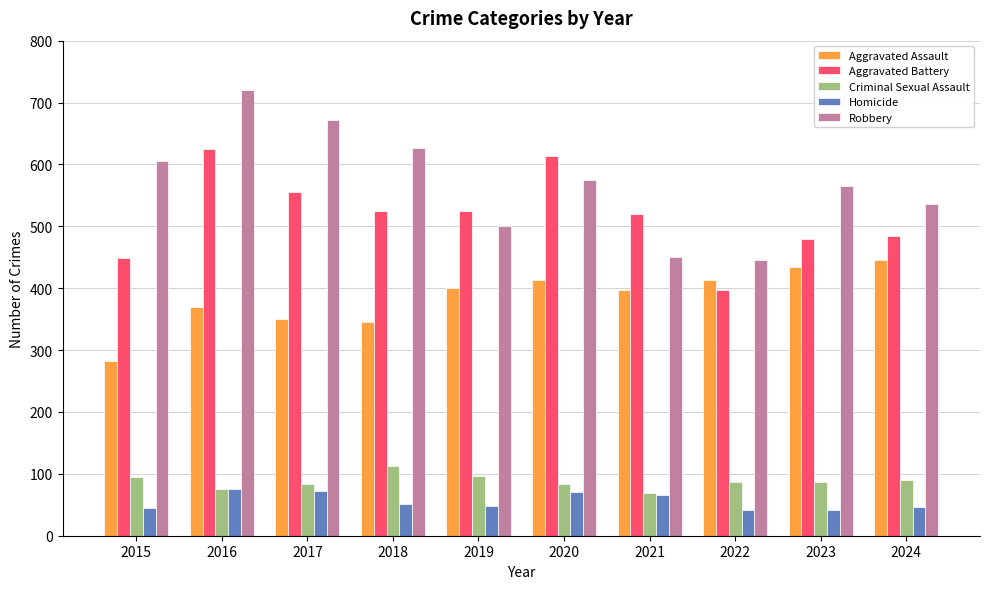

What is the difference between the Homicide values at 2023 and 2020?

29